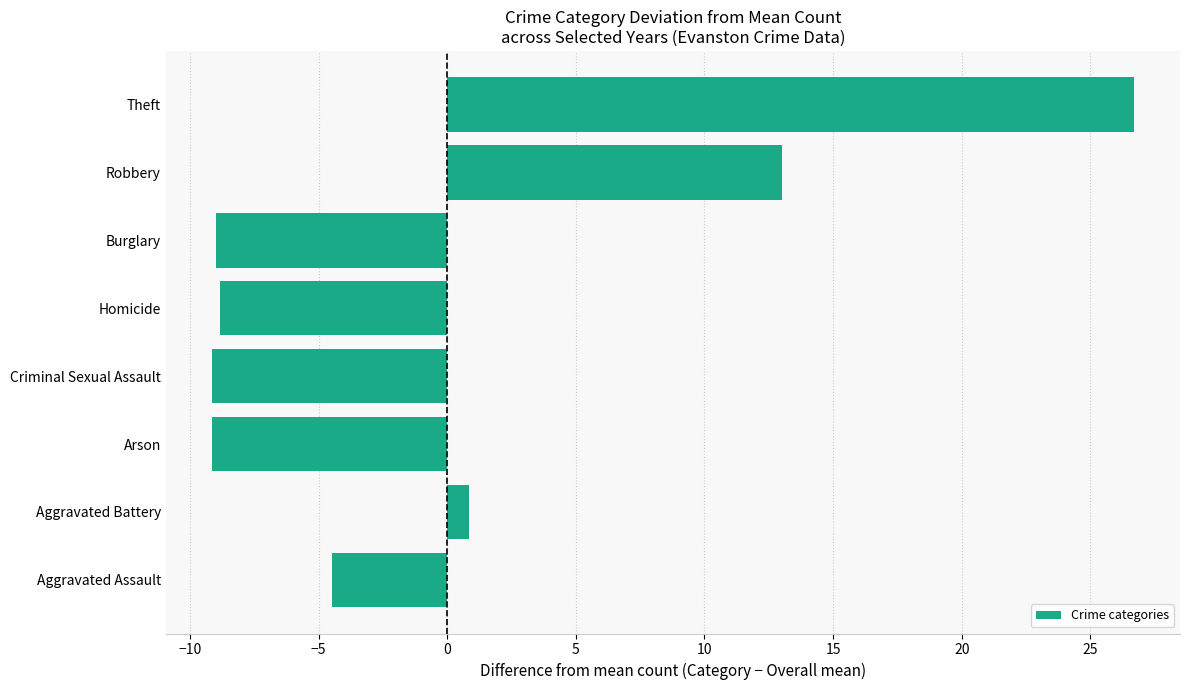

Reading bottom to top, list all the values displayed in this chart.

-4.5	0.9	-9.1	-9.1	-8.8	-9.0	13.0	26.7